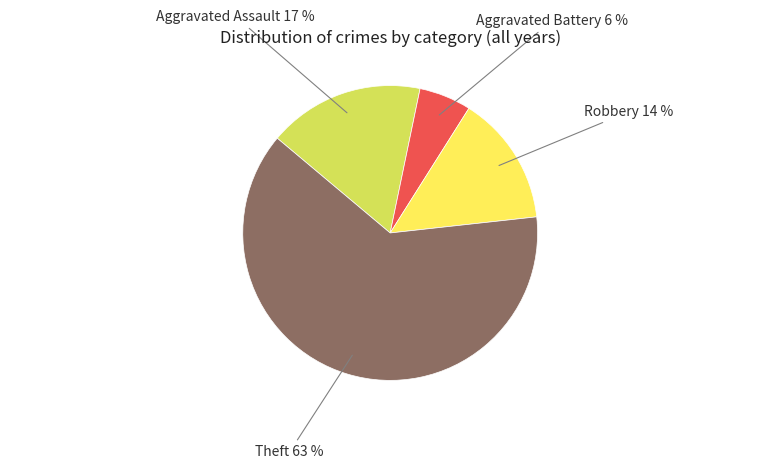

To the nearest percent, what is the difference between the largest and smallest slice percentages?

57%